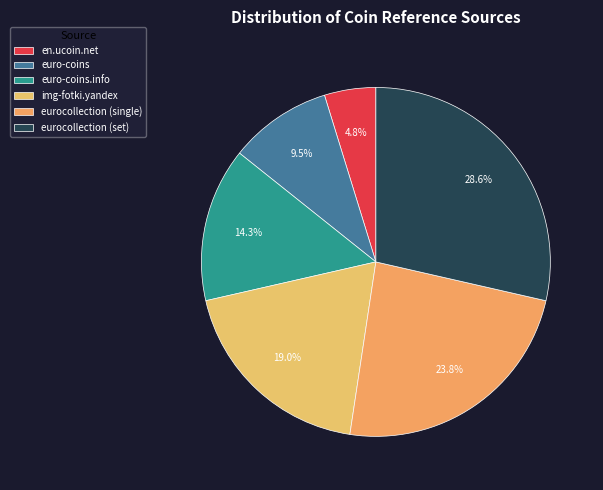

Approximately how many times larger is the value at img-fotki.yandex compared to eurocollection (set)?

0.7